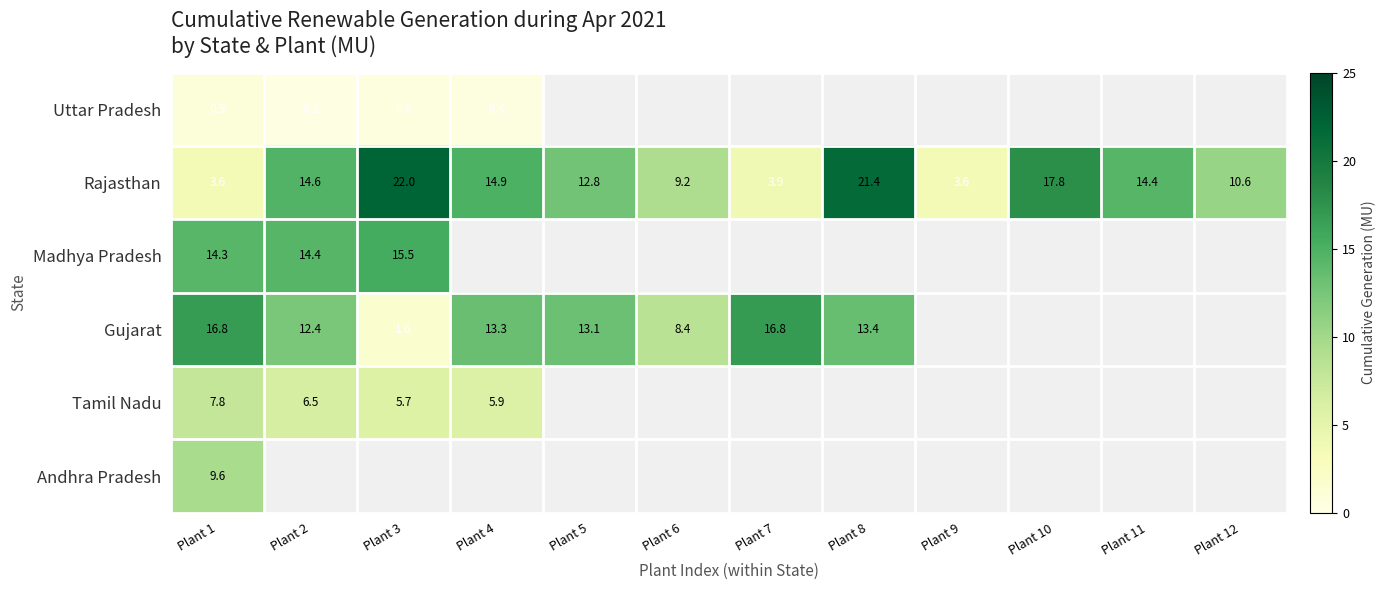

Is the value of Gujarat at Plant 6 greater than the value of Rajasthan at Plant 3?

No